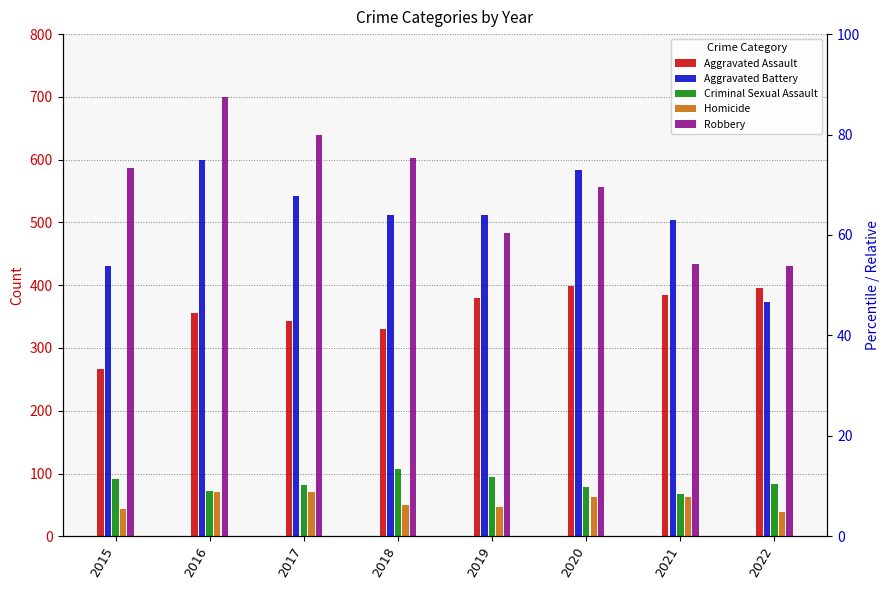

Reading right to left, what are all the values shown in this chart?

Aggravated Assault: 395	384	398	380	331	343	356	267
Aggravated Battery: 373	504	584	512	512	542	599	430
Criminal Sexual Assault: 84	67	79	94	107	82	72	92
Homicide: 39	62	63	47	50	71	70	43
Robbery: 431	433	556	483	602	640	700	587